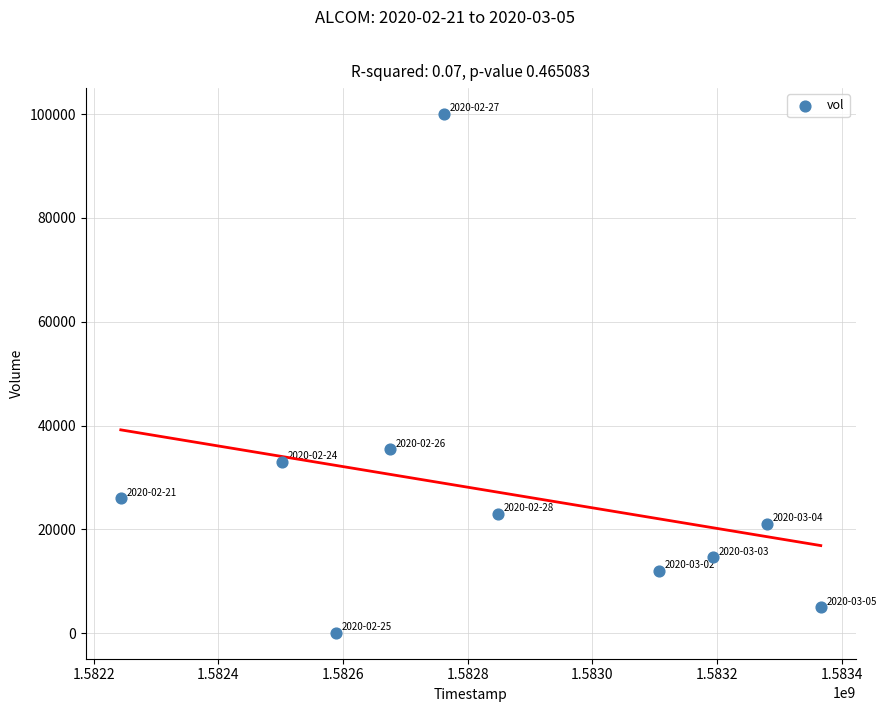

What Y value in the scatter plot is closest to 50050?

35400